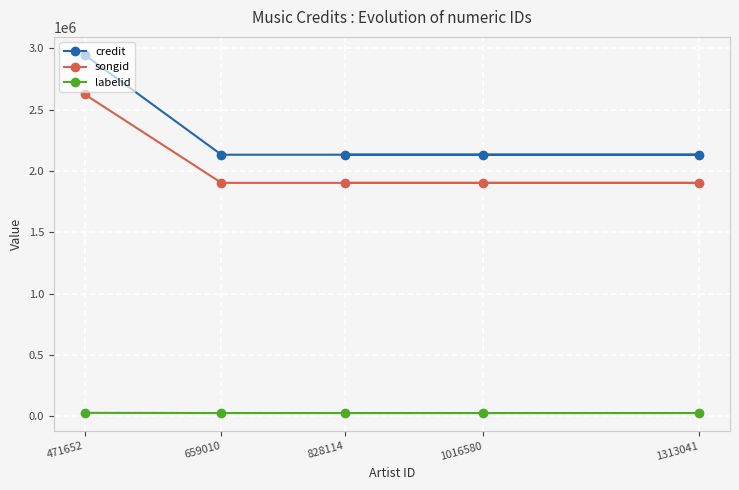

What is the difference between the maximum and minimum values in the labelid series?

1244